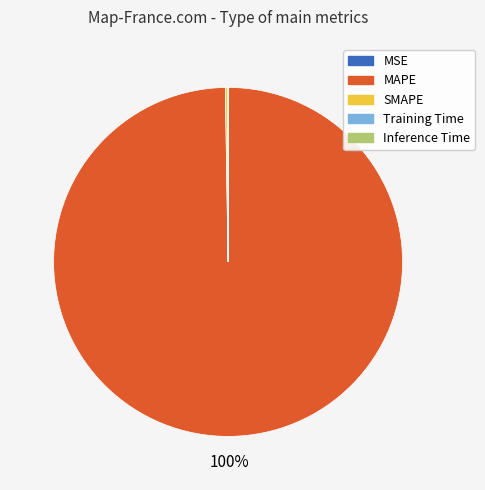

What is the largest slice in the pie chart?

MAPE